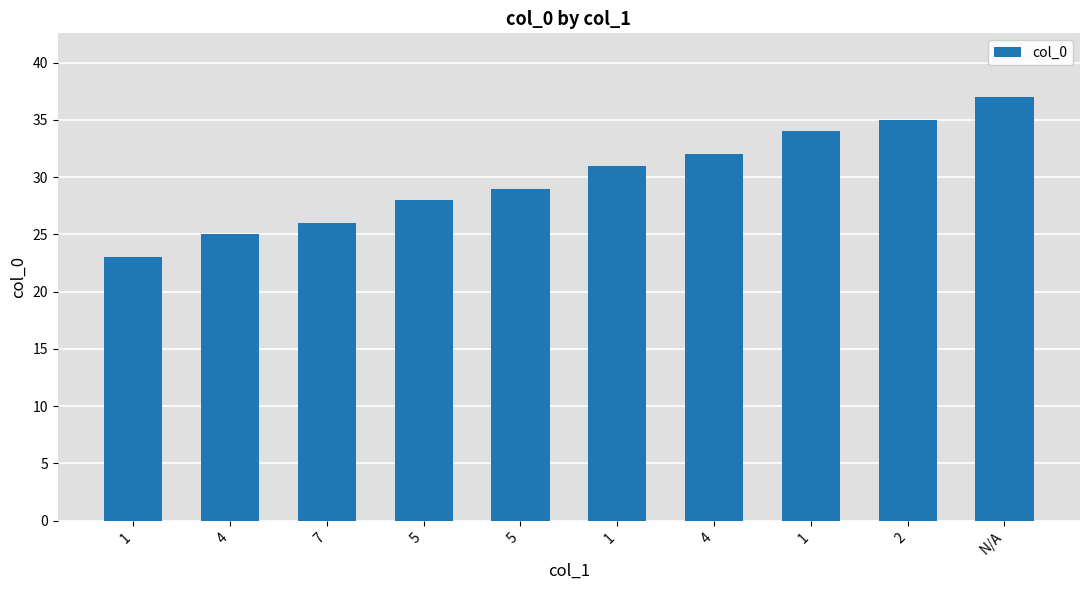

Reading right to left, transcribe all the data shown in this chart.

N/A=37	2=35	1=34	4=32	1=31	5=29	5=28	7=26	4=25	1=23